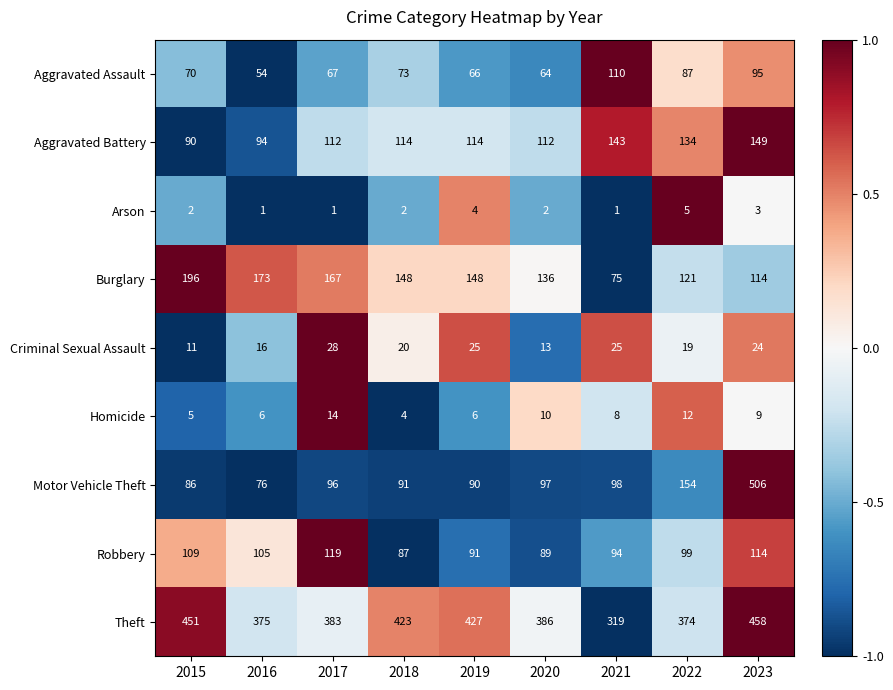

What is the spread (max minus min) of values at 2020?

384